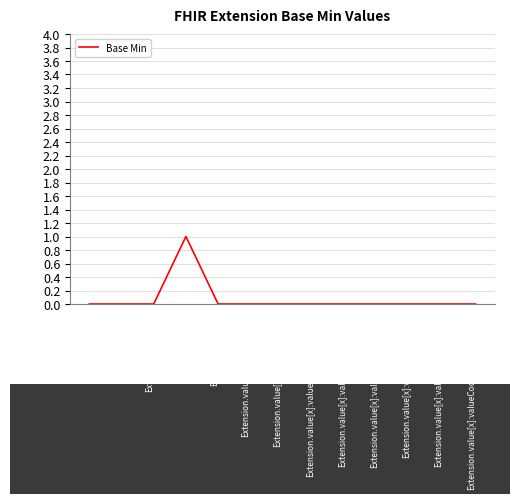

Reading left to right, extract all data points from this chart.

0	0	0	1	0	0	0	0	0	0	0	0	0